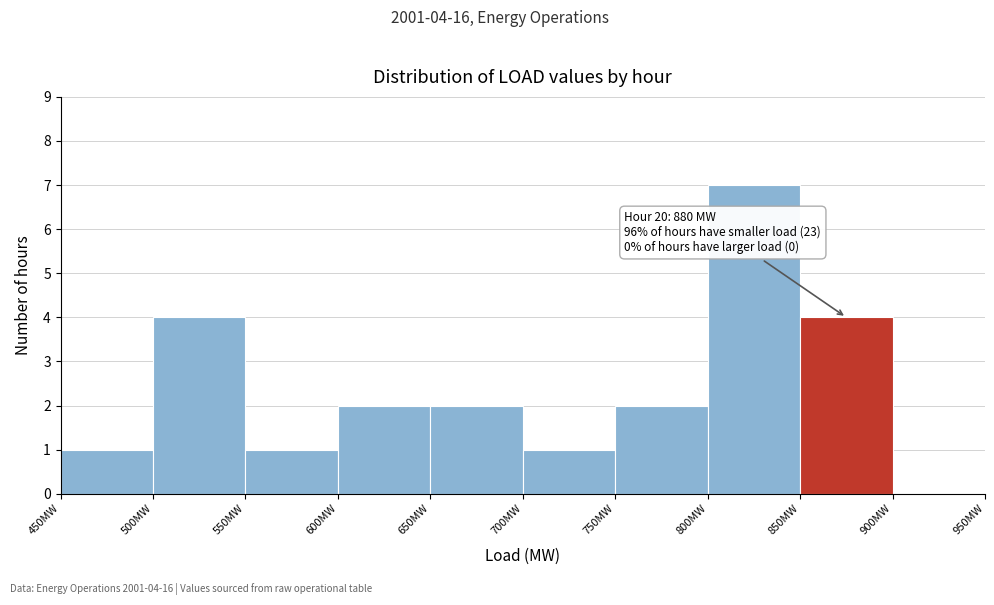

Which range on the x-axis has the tallest bar?

800 to 850